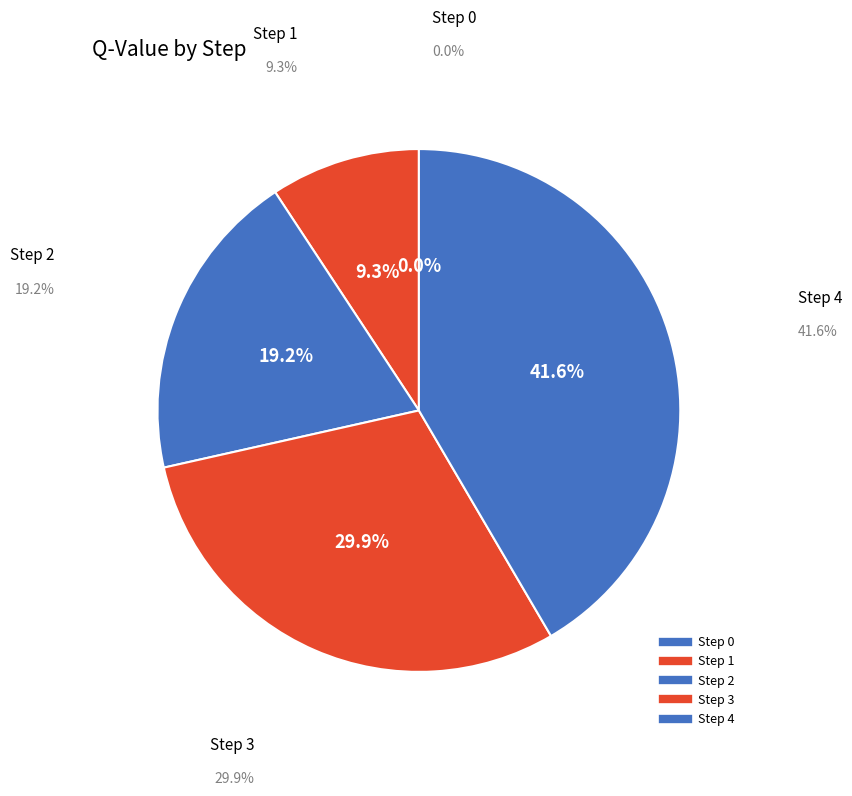

Combined, do Step 0 and Step 3 account for over 50%?

No